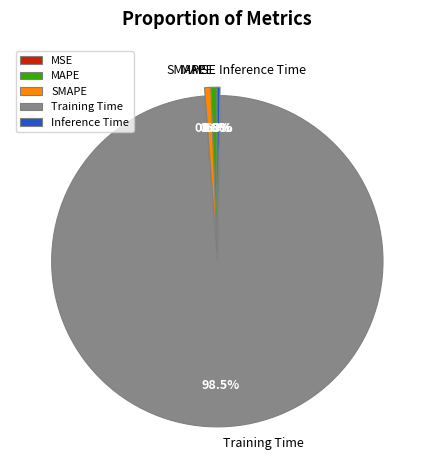

Which slice is the largest?

Training Time